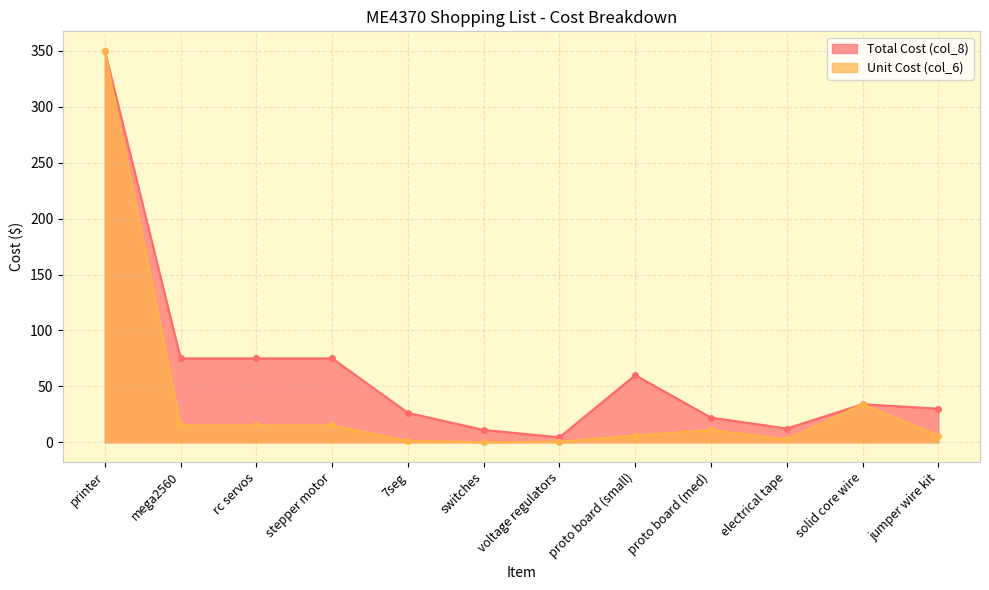

Reading right to left, extract all data points from this chart.

Total Cost (col_8): jumper wire kit=30.0	solid core wire=34.0	electrical tape=12.2	proto board (med)=22.0	proto board (small)=60.0	voltage regulators=4.4	switches=11.0	7seg=26.2	stepper motor=75.0	rc servos=75.0	mega2560=75.0	printer=350.0
Unit Cost (col_6): jumper wire kit=6.0	solid core wire=34.0	electrical tape=2.5	proto board (med)=11.0	proto board (small)=6.0	voltage regulators=0.4	switches=0.1	7seg=1.1	stepper motor=15.0	rc servos=15.0	mega2560=15.0	printer=350.0